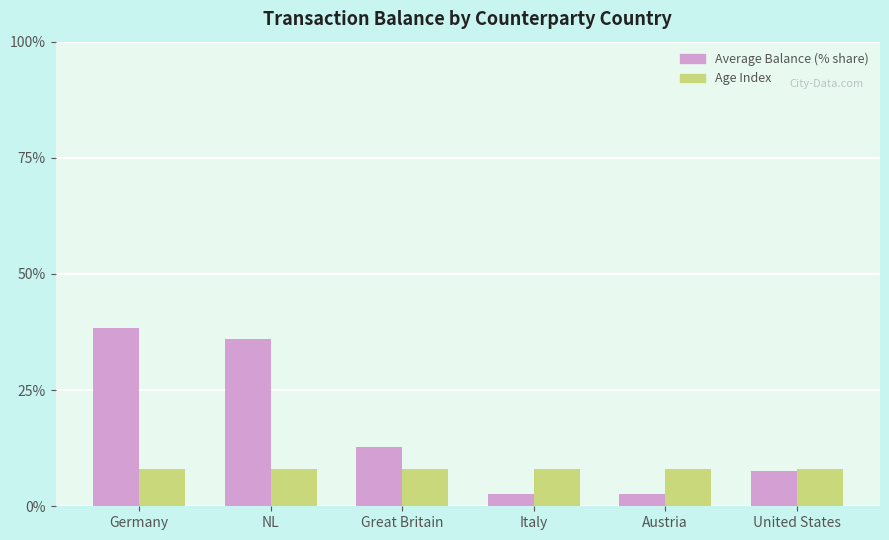

How many groups of bars are there?

6